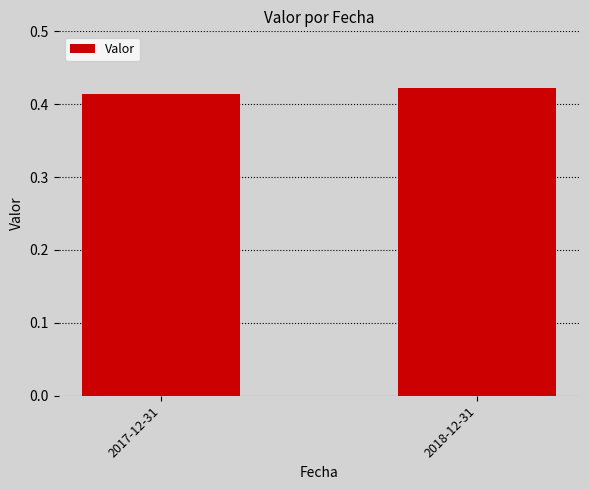

Rank the categories by value from highest to lowest.

2018-12-31, 2017-12-31